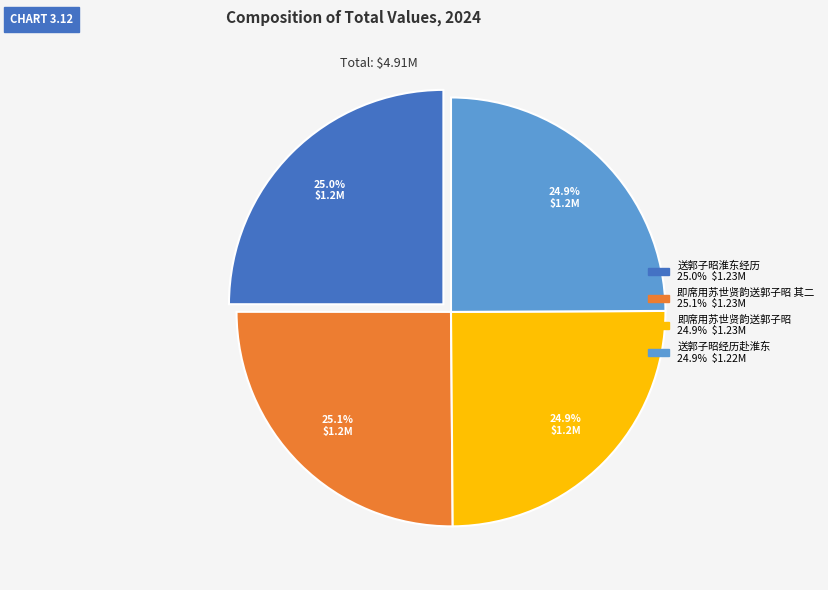

Does any single category account for the majority?

No